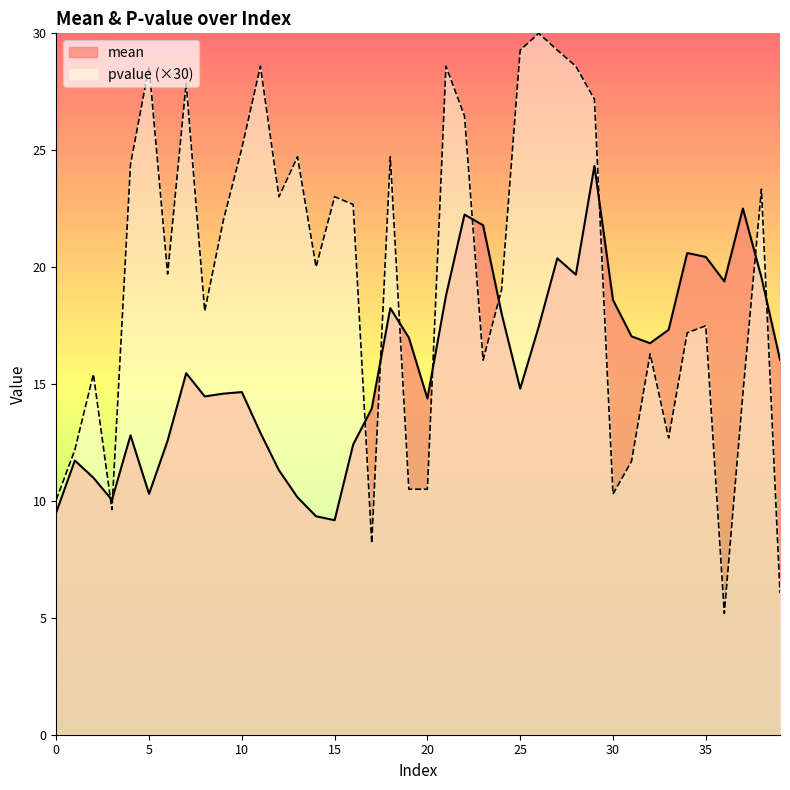

What is the lowest value of the mean series?

9.2